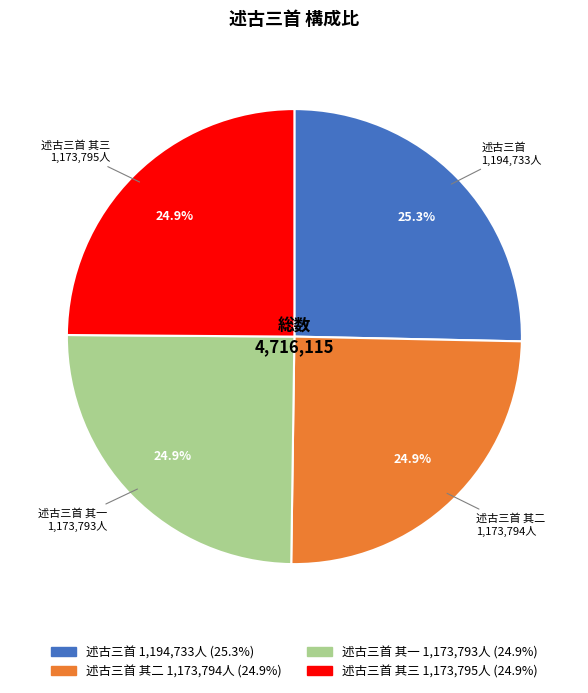

How many slices are in this pie chart?

4